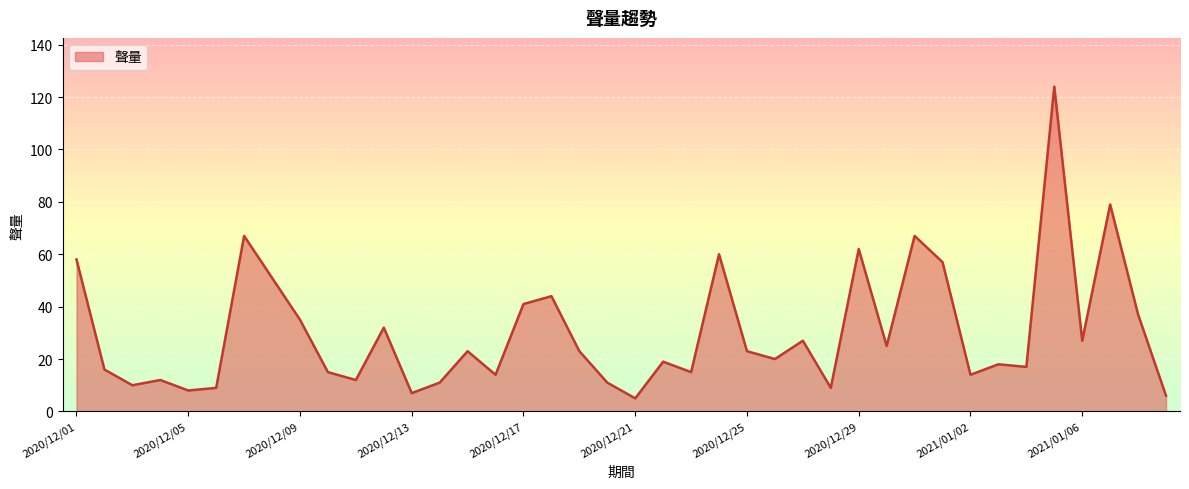

What is the greatest value displayed?

124